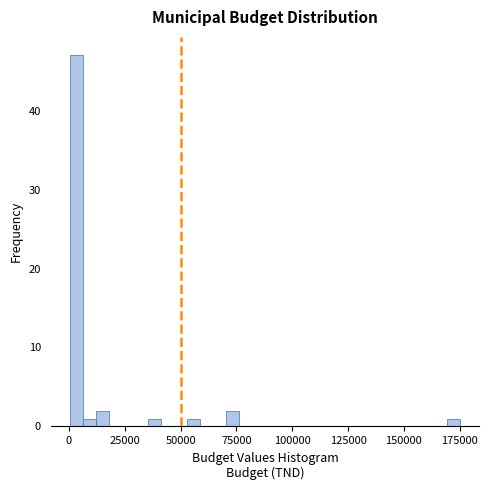

Around what value on the x-axis is the tallest bar? Give the approximate position of its centre, as read against the axis.

5000